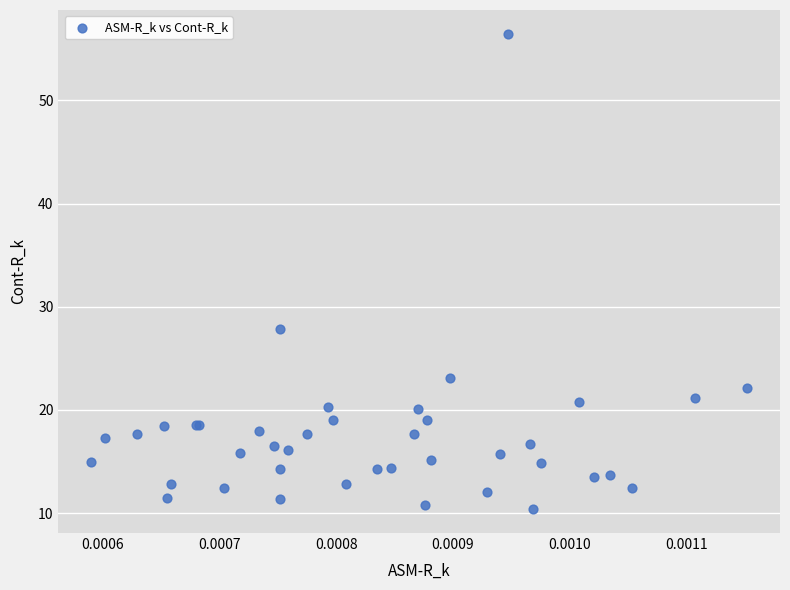

What Y value in the scatter plot is closest to 33?

27.9